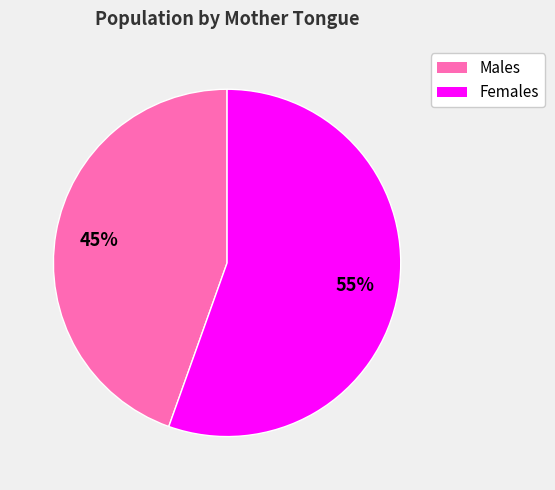

How many segments does this pie chart have?

2